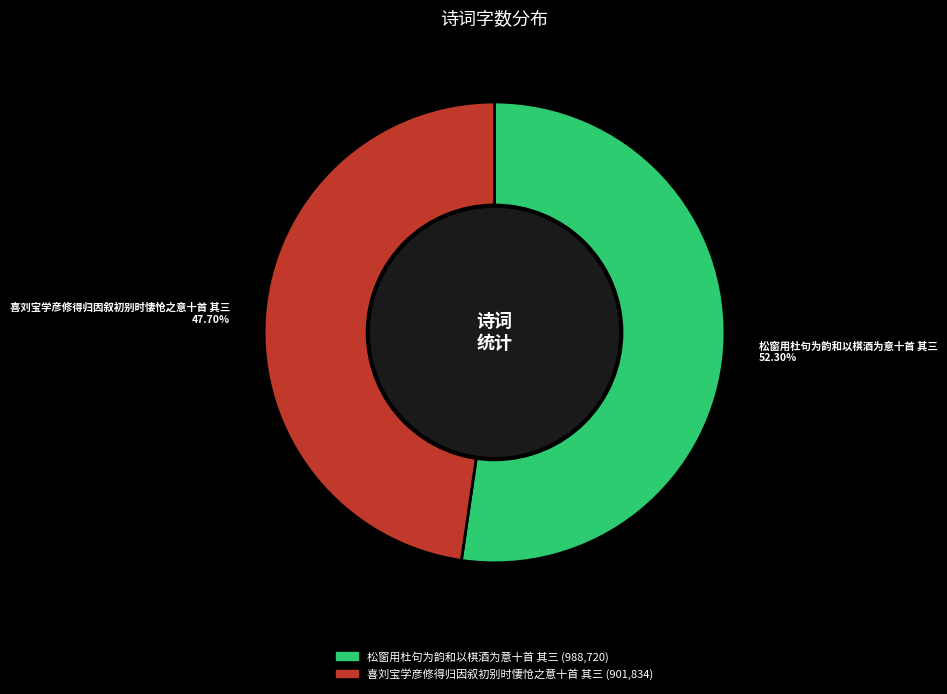

Approximately how many times larger is the value at 喜刘宝学彦修得归因叙初别时悽怆之意十首 其三 compared to 松窗用杜句为韵和以棋酒为意十首 其三?

0.9